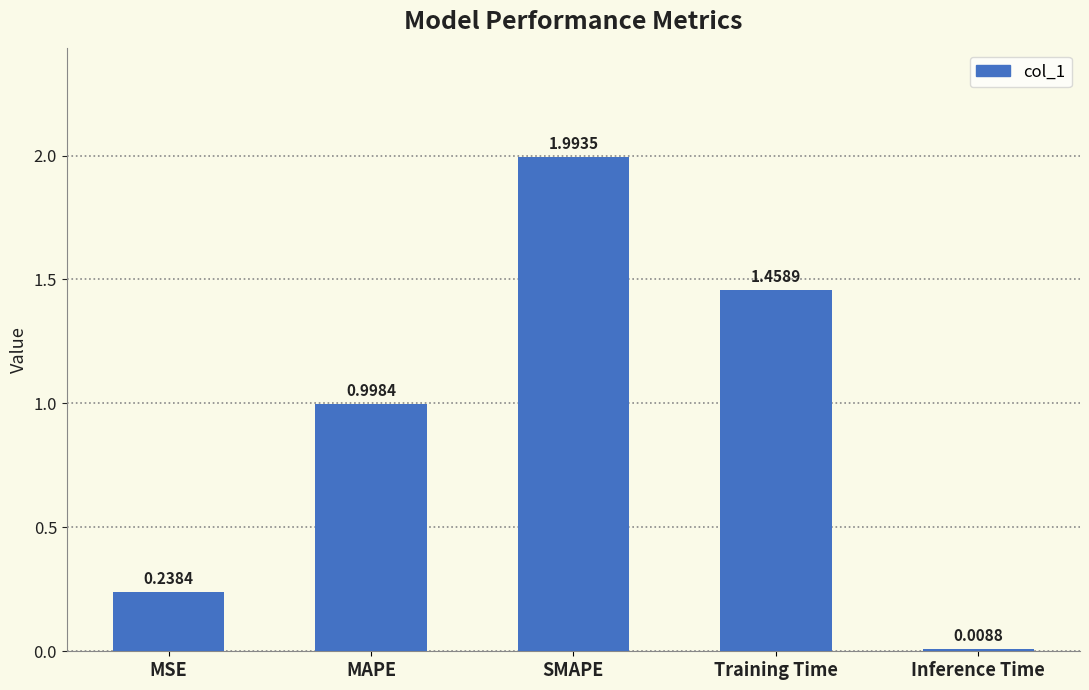

What is the label of the 4th bar from the right?

MAPE